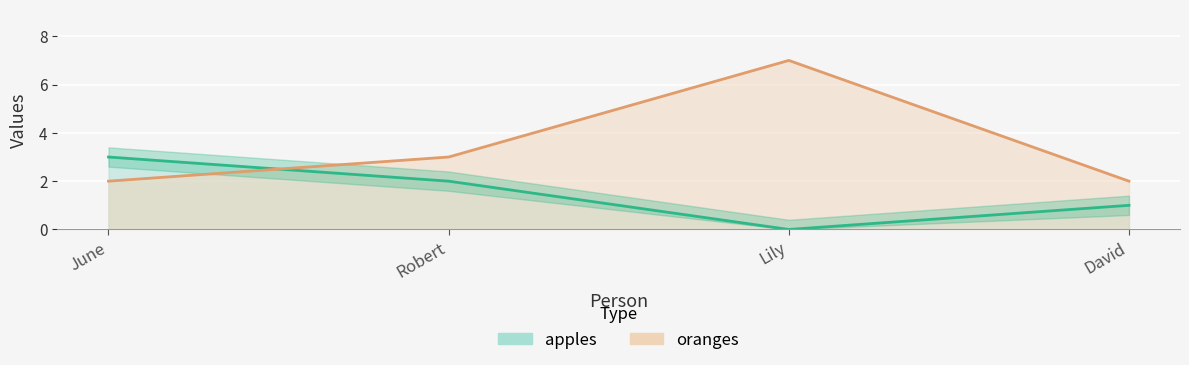

At which category does apples reach its first local valley?

Lily